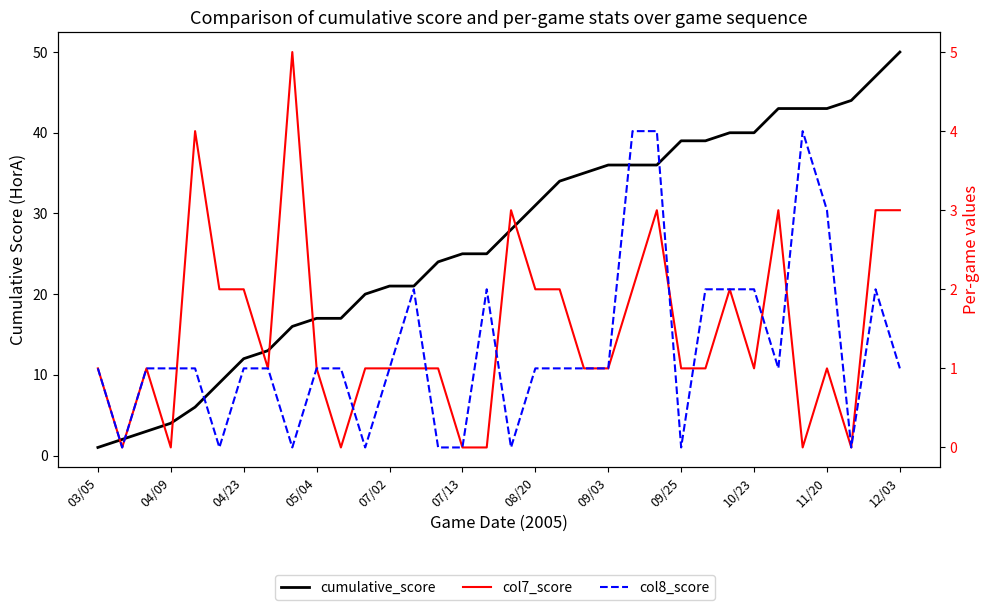

True or false: col8_score and cumulative_score cross at least once.

False